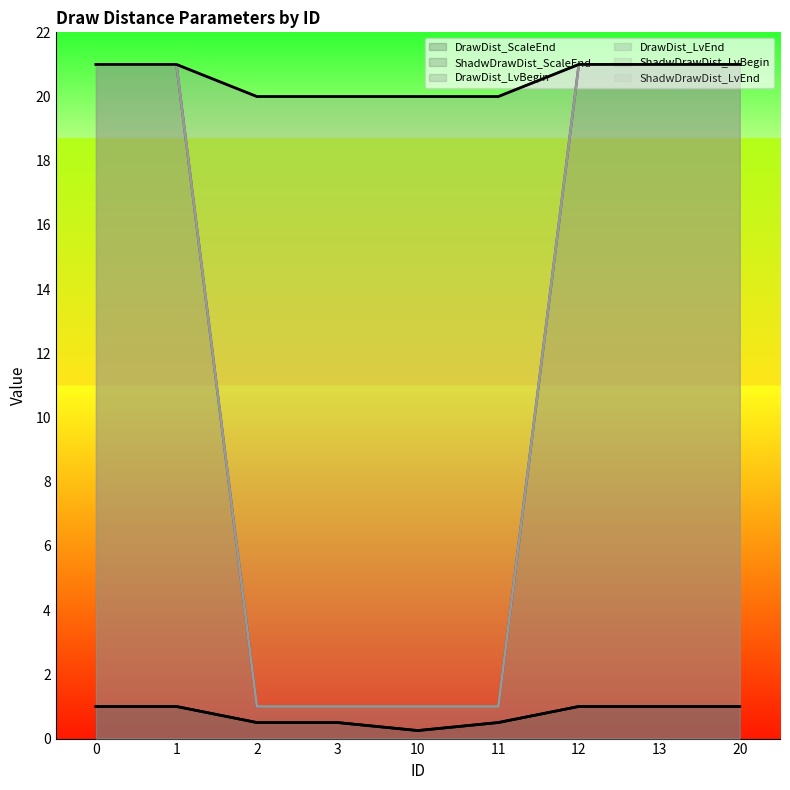

Between 2 and 12, which is larger?

12